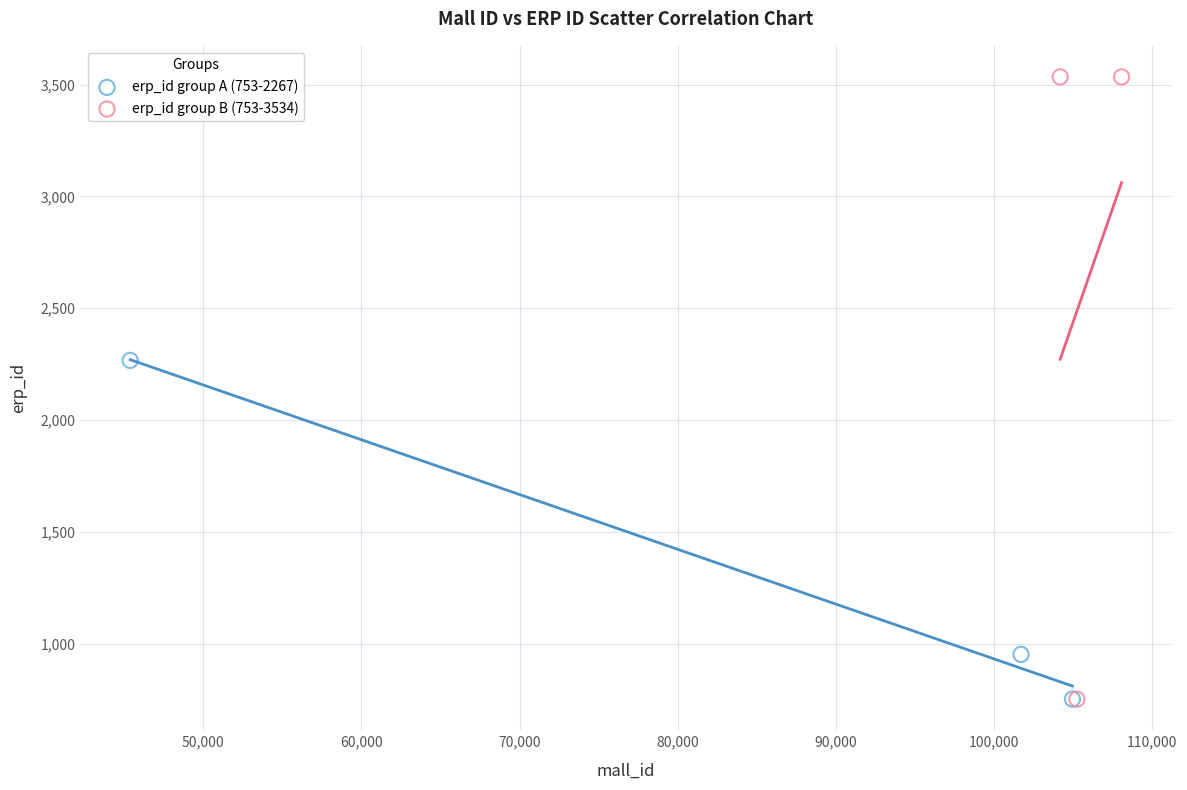

Which series reaches the maximum Y coordinate?

erp_id group B (753-3534)